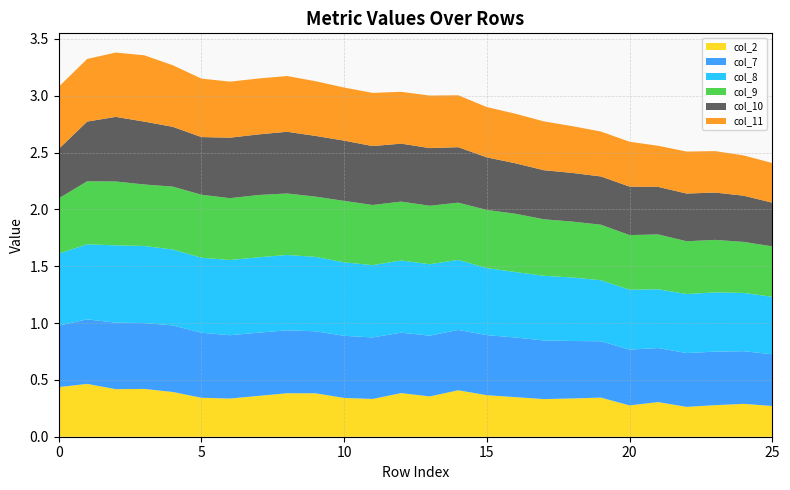

Reading left to right, extract all data points from this chart.

col_2: 0=0.4	1=0.5	2=0.4	3=0.4	4=0.4	5=0.3	6=0.3	7=0.4	8=0.4	9=0.4	10=0.3	11=0.3	12=0.4	13=0.4	14=0.4	15=0.4	16=0.3	17=0.3	18=0.3	19=0.3	20=0.3	21=0.3	22=0.3	23=0.3	24=0.3	25=0.3
col_7: 0=0.5	1=0.6	2=0.6	3=0.6	4=0.6	5=0.6	6=0.6	7=0.6	8=0.6	9=0.5	10=0.5	11=0.5	12=0.5	13=0.5	14=0.5	15=0.5	16=0.5	17=0.5	18=0.5	19=0.5	20=0.5	21=0.5	22=0.5	23=0.5	24=0.5	25=0.5
col_8: 0=0.6	1=0.7	2=0.7	3=0.7	4=0.7	5=0.7	6=0.7	7=0.7	8=0.7	9=0.7	10=0.6	11=0.6	12=0.6	13=0.6	14=0.6	15=0.6	16=0.6	17=0.6	18=0.6	19=0.5	20=0.5	21=0.5	22=0.5	23=0.5	24=0.5	25=0.5
col_9: 0=0.5	1=0.6	2=0.6	3=0.5	4=0.6	5=0.6	6=0.5	7=0.5	8=0.5	9=0.5	10=0.5	11=0.5	12=0.5	13=0.5	14=0.5	15=0.5	16=0.5	17=0.5	18=0.5	19=0.5	20=0.5	21=0.5	22=0.5	23=0.5	24=0.4	25=0.4
col_10: 0=0.4	1=0.5	2=0.6	3=0.6	4=0.5	5=0.5	6=0.5	7=0.5	8=0.5	9=0.5	10=0.5	11=0.5	12=0.5	13=0.5	14=0.5	15=0.5	16=0.4	17=0.4	18=0.4	19=0.4	20=0.4	21=0.4	22=0.4	23=0.4	24=0.4	25=0.4
col_11: 0=0.5	1=0.6	2=0.6	3=0.6	4=0.5	5=0.5	6=0.5	7=0.5	8=0.5	9=0.5	10=0.5	11=0.5	12=0.5	13=0.5	14=0.5	15=0.4	16=0.4	17=0.4	18=0.4	19=0.4	20=0.4	21=0.4	22=0.4	23=0.4	24=0.4	25=0.3